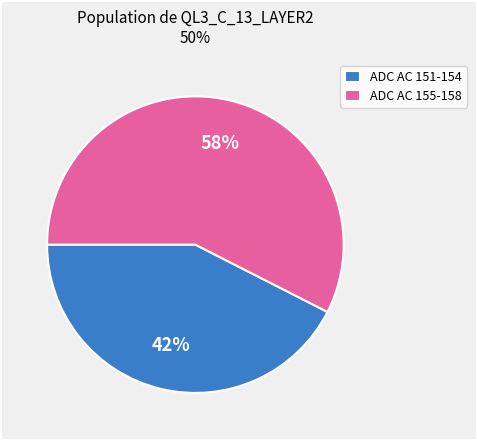

Is ADC AC 151-154 the majority of the pie?

No